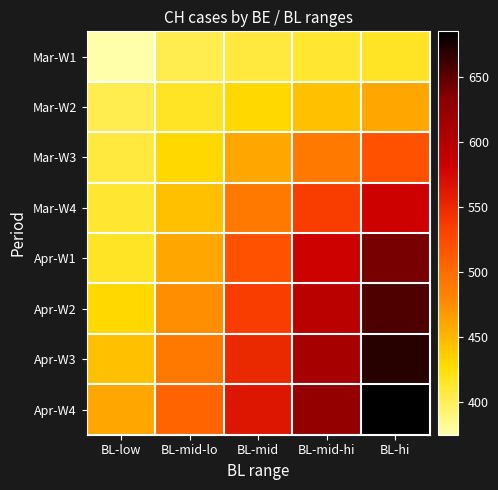

At how many categories does at least one series exceed 581?

2